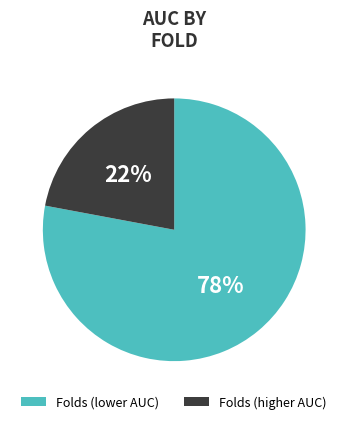

Do Folds (lower AUC) and Folds (higher AUC) together represent more than half of the pie?

Yes